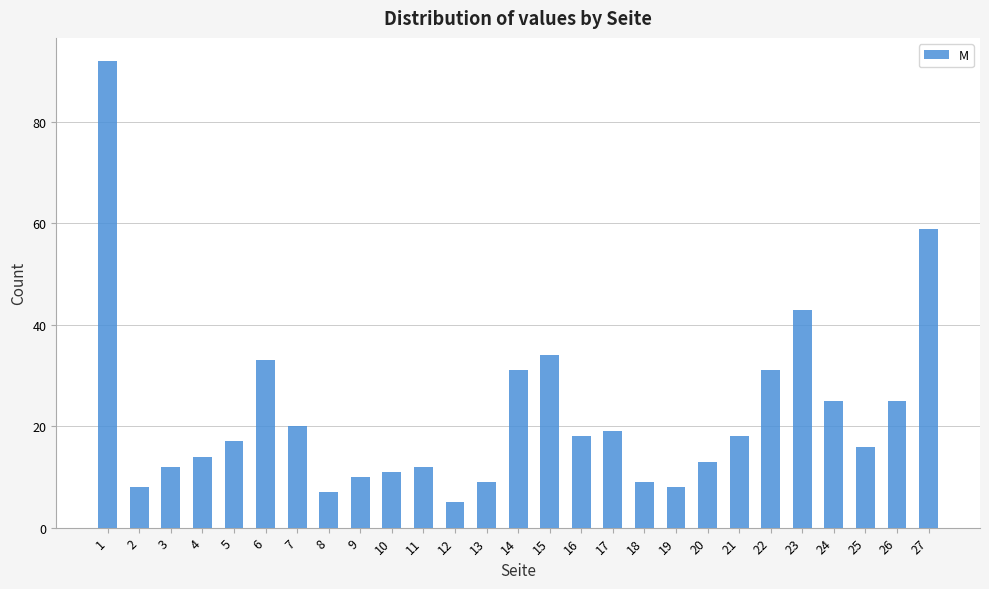

Reading left to right, list all the values displayed in this chart.

92	8	12	14	17	33	20	7	10	11	12	5	9	31	34	18	19	9	8	13	18	31	43	25	16	25	59